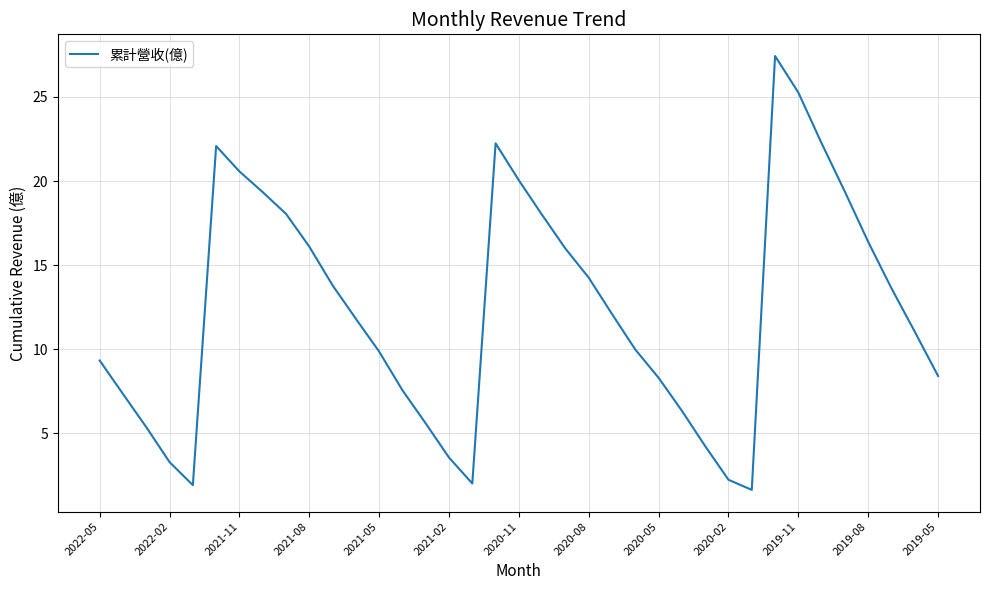

What is the greatest value displayed?

27.4